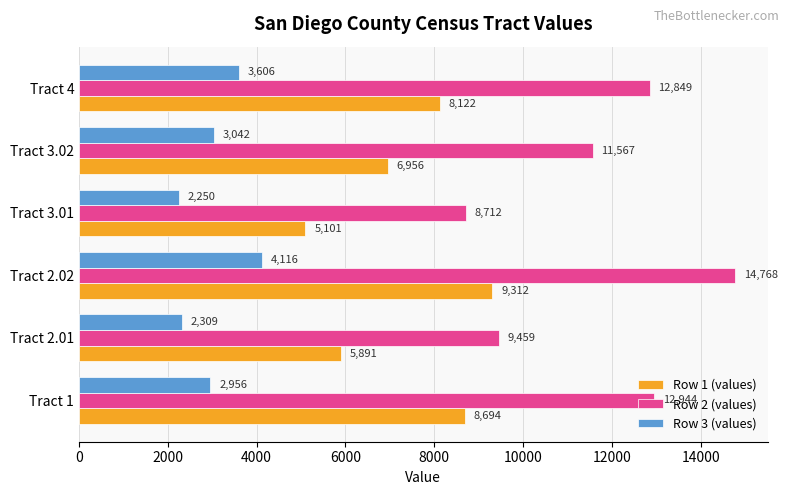

Rank the series by their average value, from lowest to highest.

Row 3 (values), Row 1 (values), Row 2 (values)